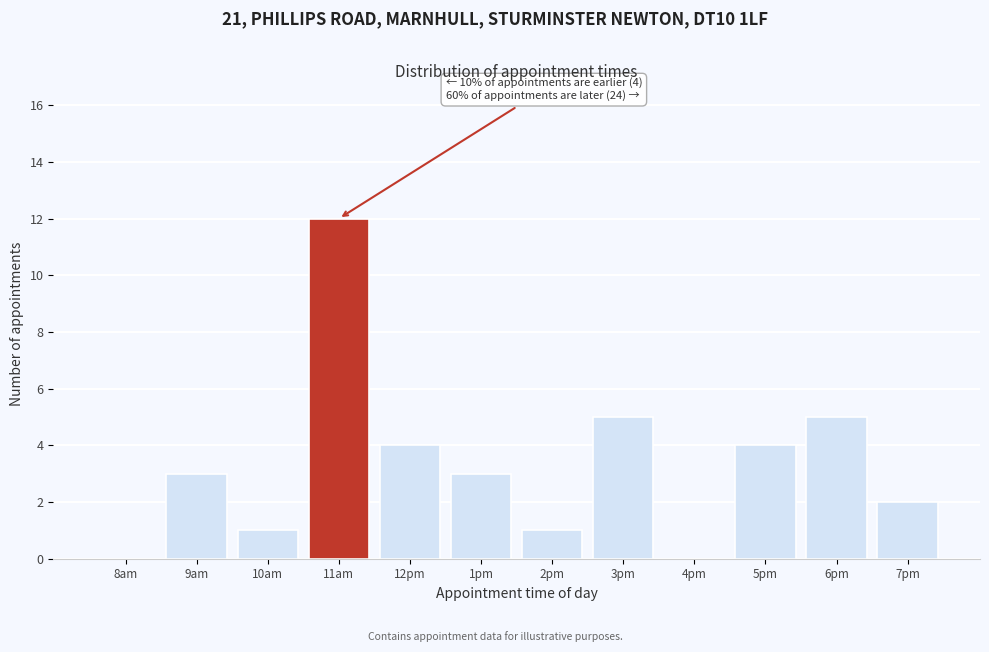

Reading left to right, extract all data points from this chart.

8am=0	9am=3	10am=1	11am=12	12pm=4	1pm=3	2pm=1	3pm=5	4pm=0	5pm=4	6pm=5	7pm=2